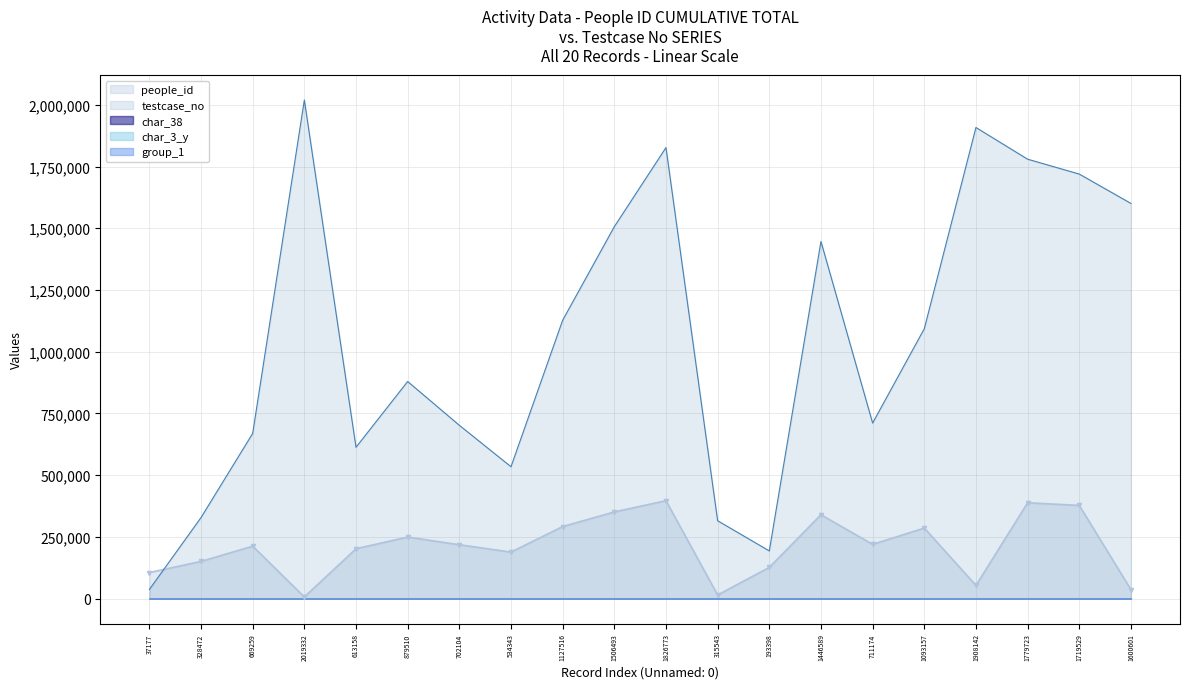

The char_38 series shows 131 at 1446589. True or false?

False